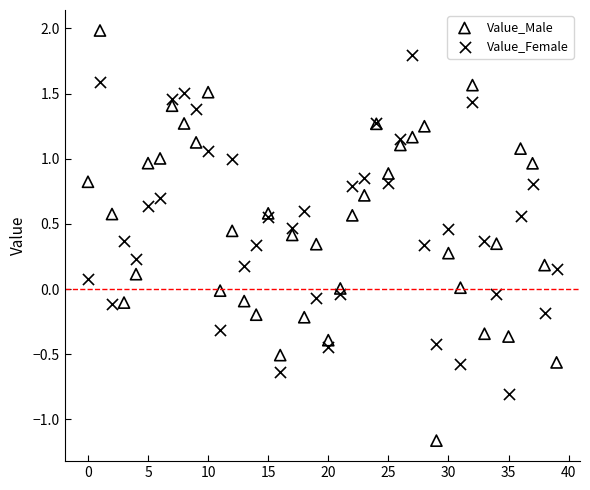

Which series has the widest spread of Y values?

Value_Male